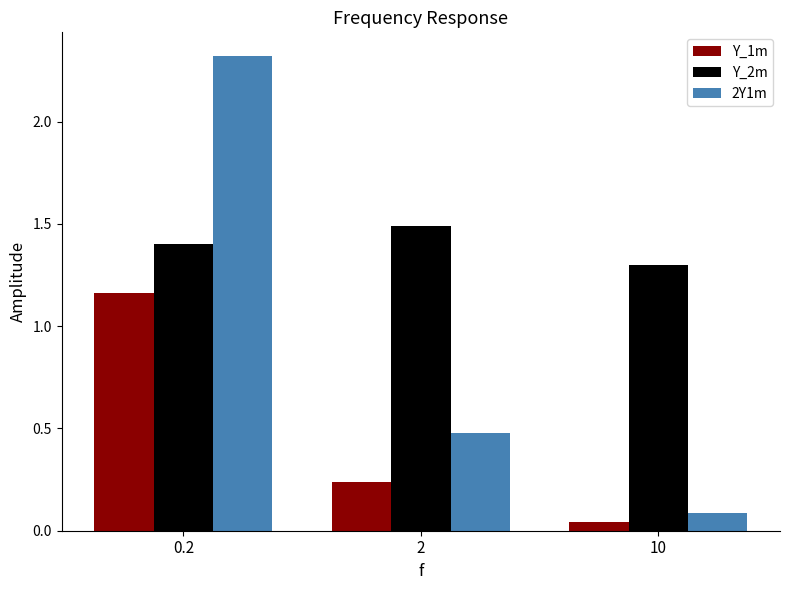

What is the total value across all series at 0.2?

4.9